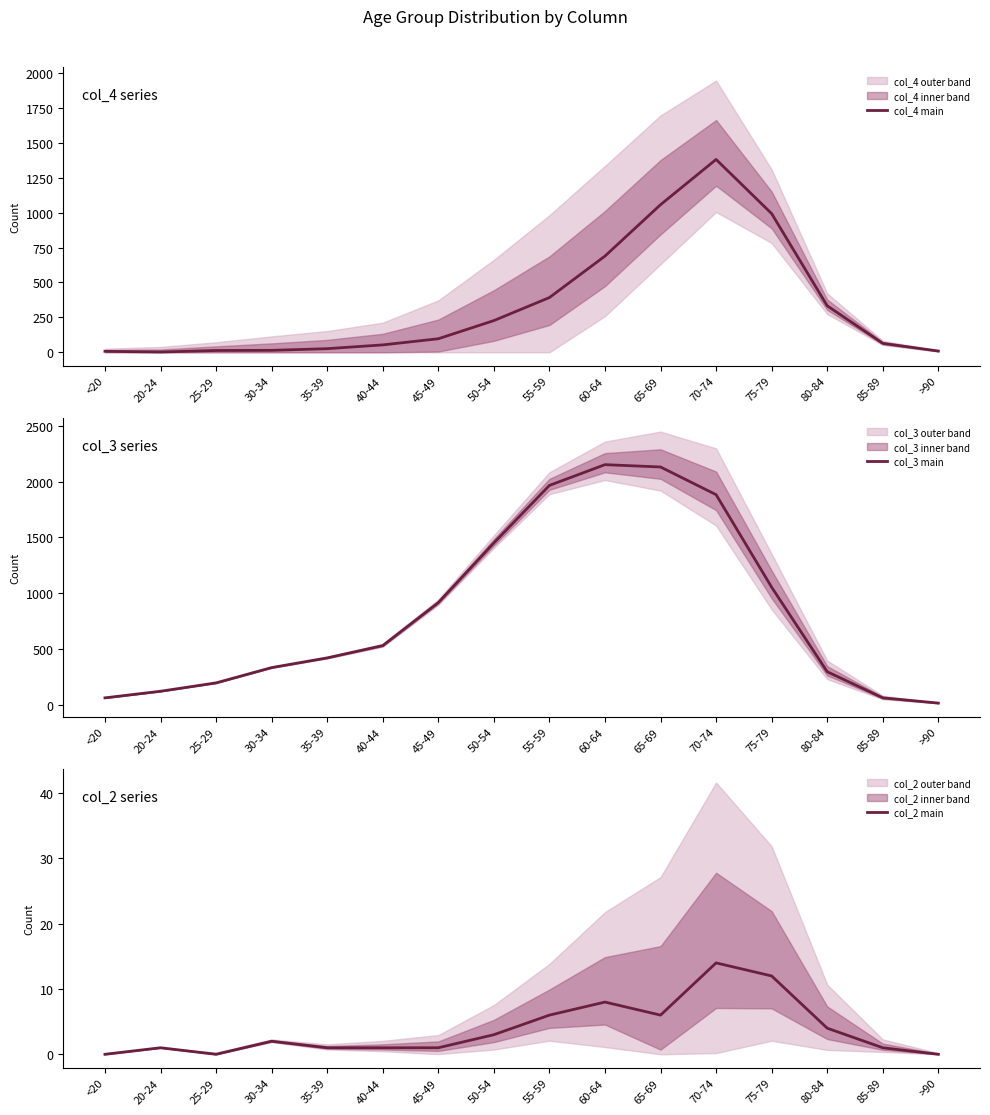

Rank the series by their average value, from highest to lowest.

col_3 main, col_4 main, col_2 main